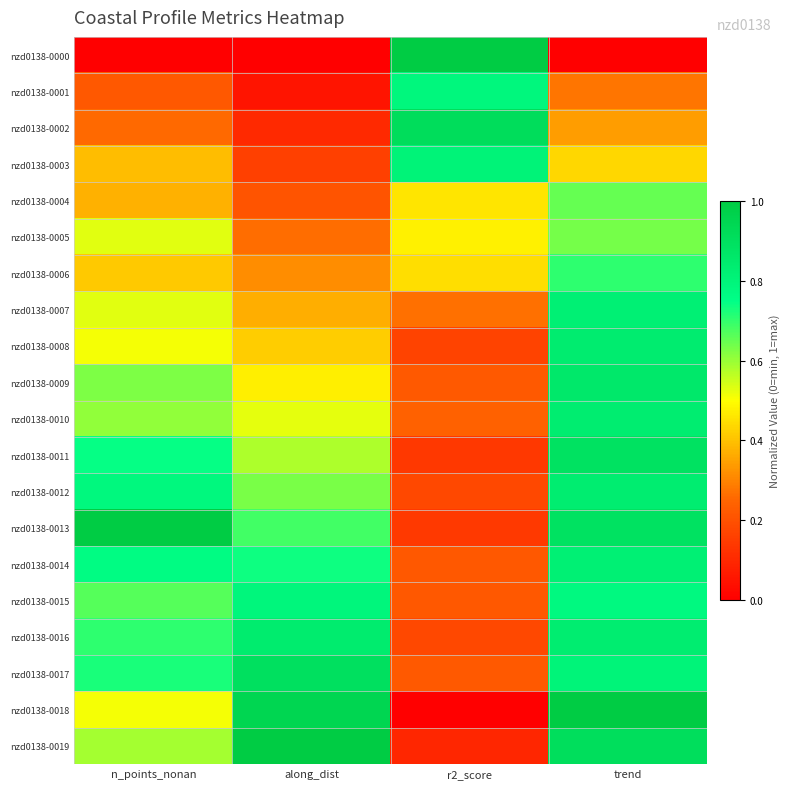

What is the total value across all series at trend?

14.1